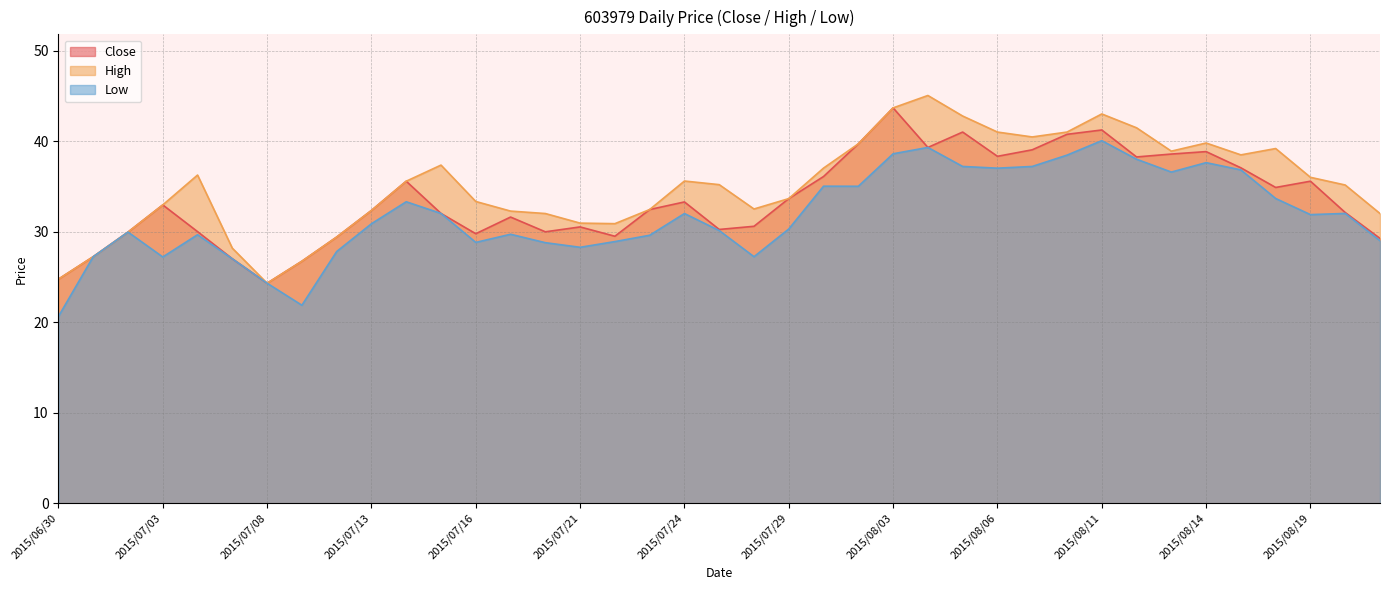

Reading right to left, what are all the values shown in this chart?

Close: 29.2	32.1	35.6	34.9	37.0	38.8	38.6	38.2	41.2	40.8	39.0	38.3	41.0	39.3	43.7	39.7	36.1	33.6	30.6	30.2	33.3	32.4	29.5	30.5	30.0	31.6	29.8	32.0	35.6	32.3	29.4	26.7	24.3	27.0	30.0	33.0	29.9	27.2	24.8
High: 32.0	35.1	36.0	39.2	38.5	39.8	38.9	41.5	43.0	41.0	40.5	41.0	42.8	45.0	43.7	39.7	37.0	33.6	32.5	35.2	35.6	32.4	30.9	30.9	32.0	32.3	33.3	37.4	35.6	32.3	29.4	26.7	24.3	28.2	36.2	33.0	29.9	27.2	24.8
Low: 29.0	32.0	31.9	33.7	36.8	37.6	36.6	38.0	40.0	38.5	37.2	37.0	37.2	39.3	38.6	35.0	35.0	30.3	27.2	30.1	32.0	29.6	28.9	28.3	28.8	29.7	28.8	32.0	33.3	30.9	27.8	21.9	24.3	27.0	29.7	27.2	29.9	27.2	20.6